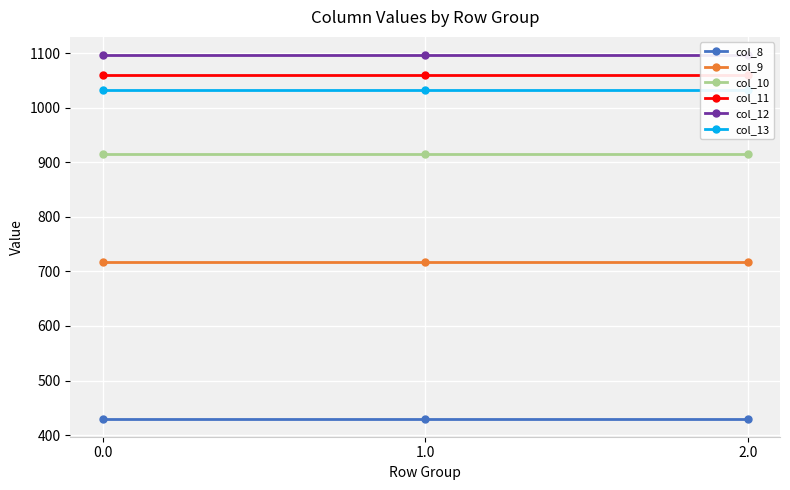

The col_10 series shows 1574.3 at 1.0. True or false?

False